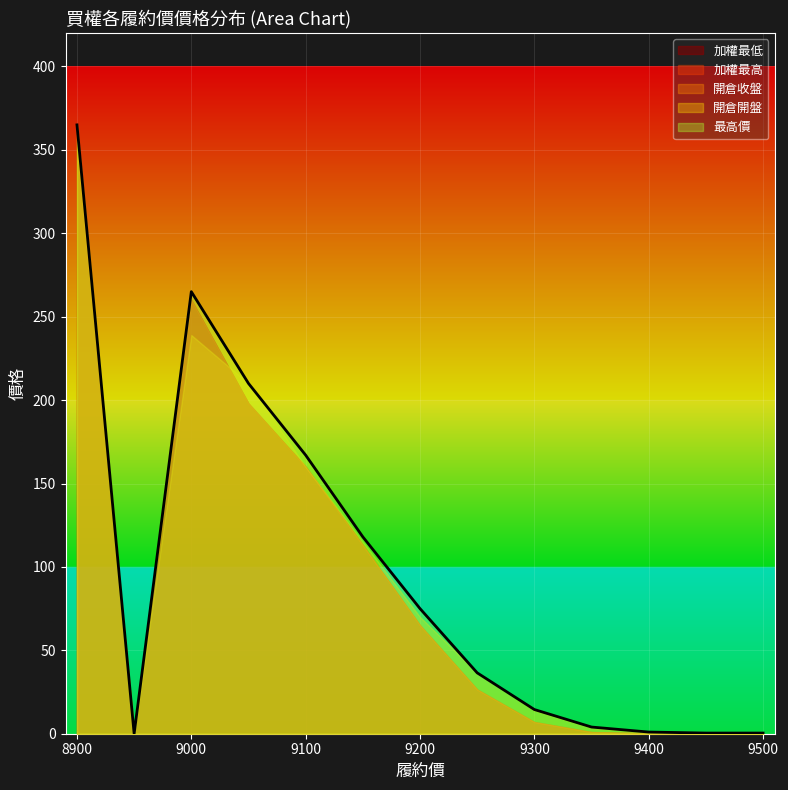

How many data points in 開倉收盤 are above 26?

7